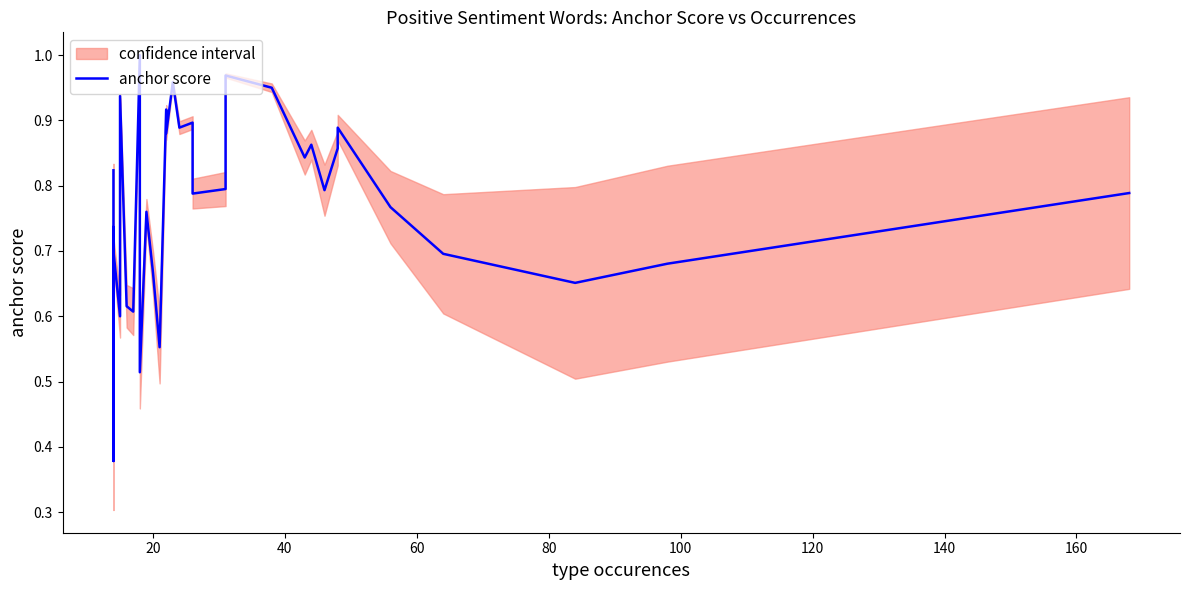

What is the greatest value displayed?

1.0